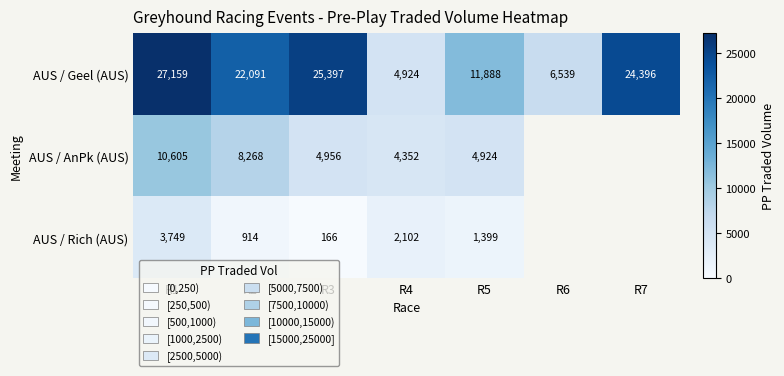

Between R1 and R5, which series saw the biggest shift?

AUS / Geel (AUS)